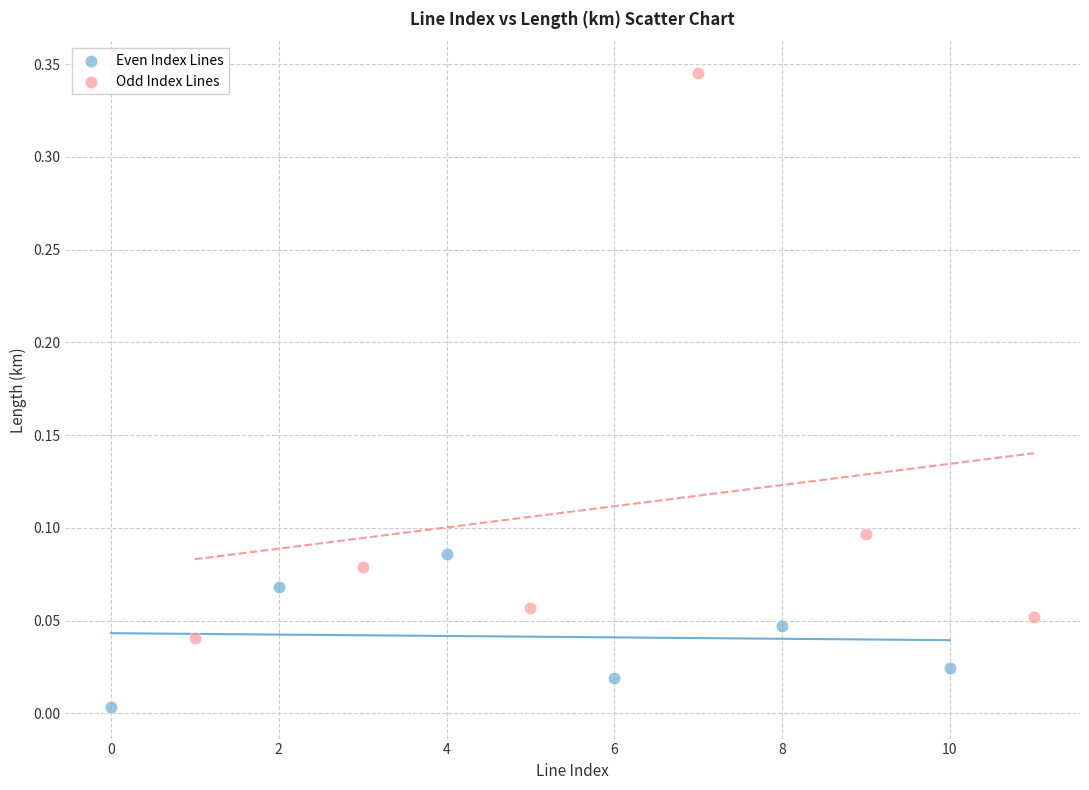

Which series contains the highest Y value?

Odd Index Lines